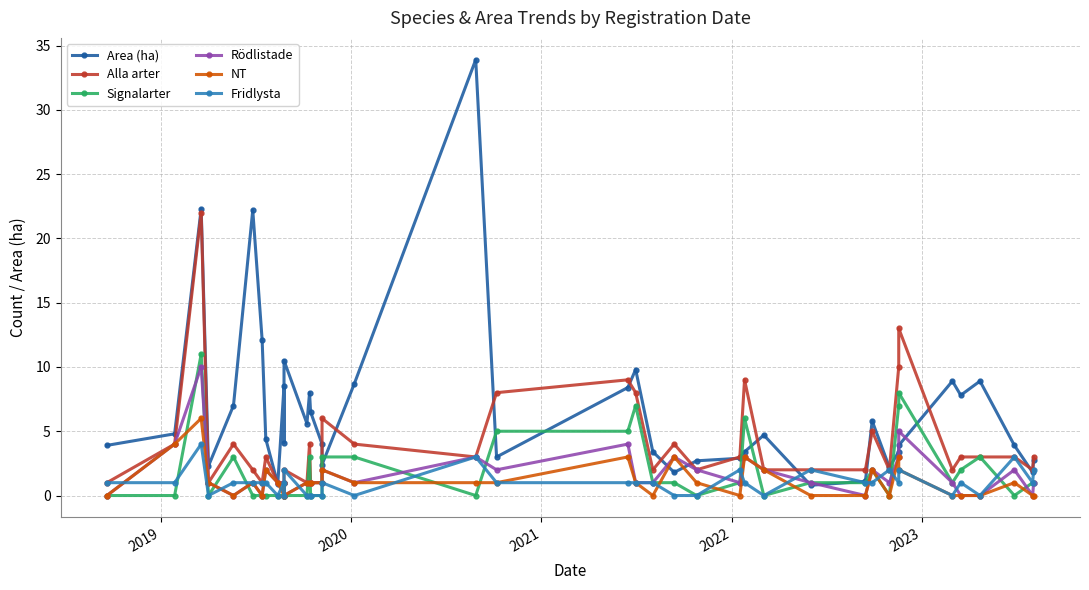

True or false: Alla arter and Fridlysta cross at least once.

False